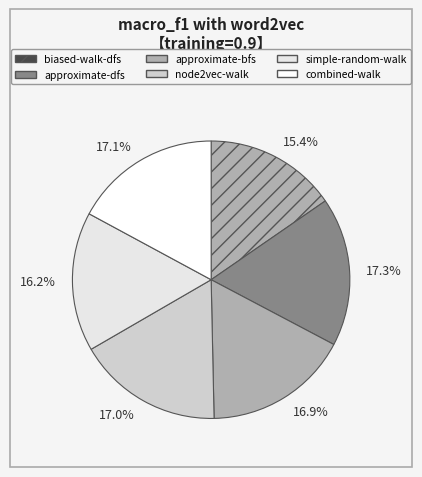

Which slice is the smallest?

15.4%